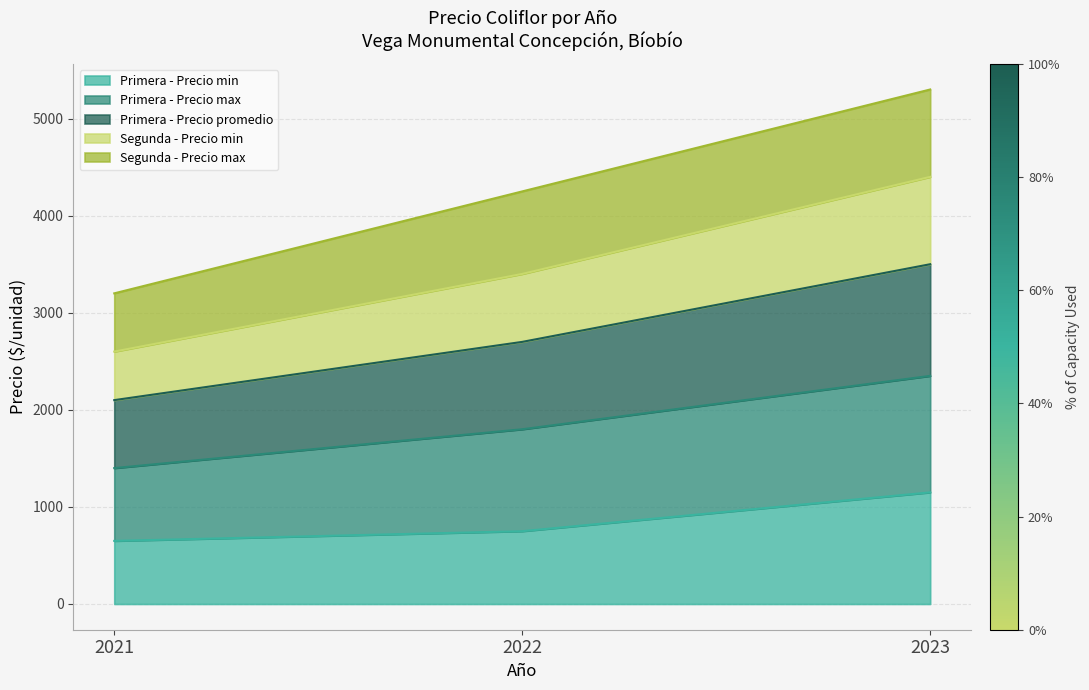

What is the value of the Primera - Precio min point at the 2nd from the left?

750